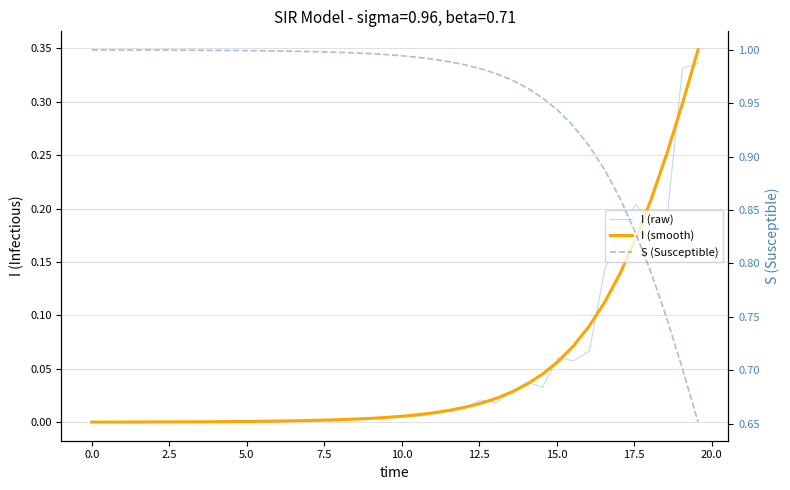

What is the difference between the second highest and minimum values in the I (smooth) series?

0.3